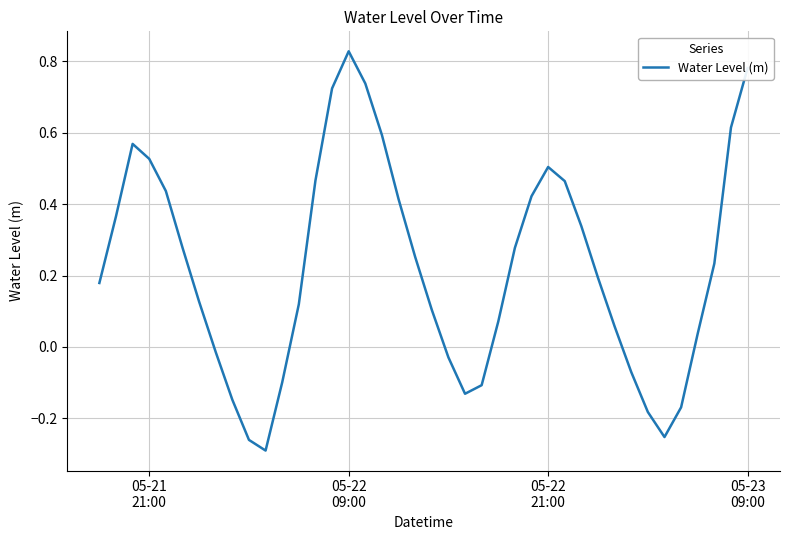

What is the difference between the maximum and minimum values?

1.1